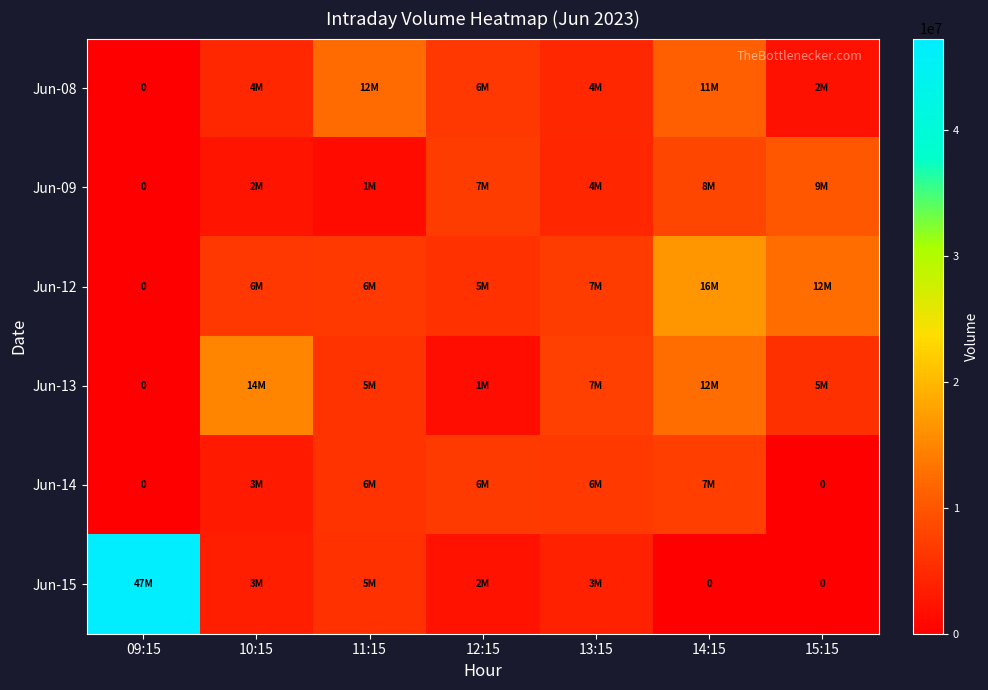

The value of Jun-15 at 09:15 is 10412012. True or false?

False